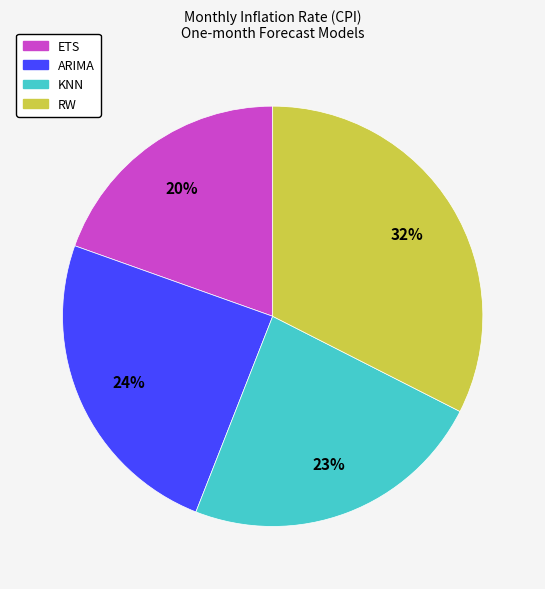

Approximately how many times larger is the value at ARIMA compared to RW?

0.8